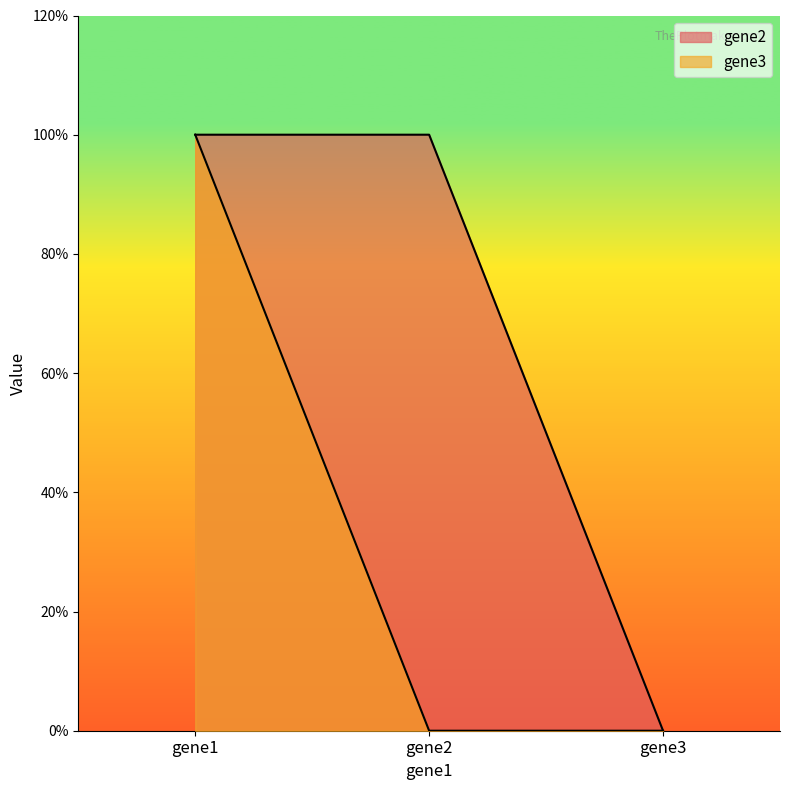

What is the sum of all gene2 values?

2